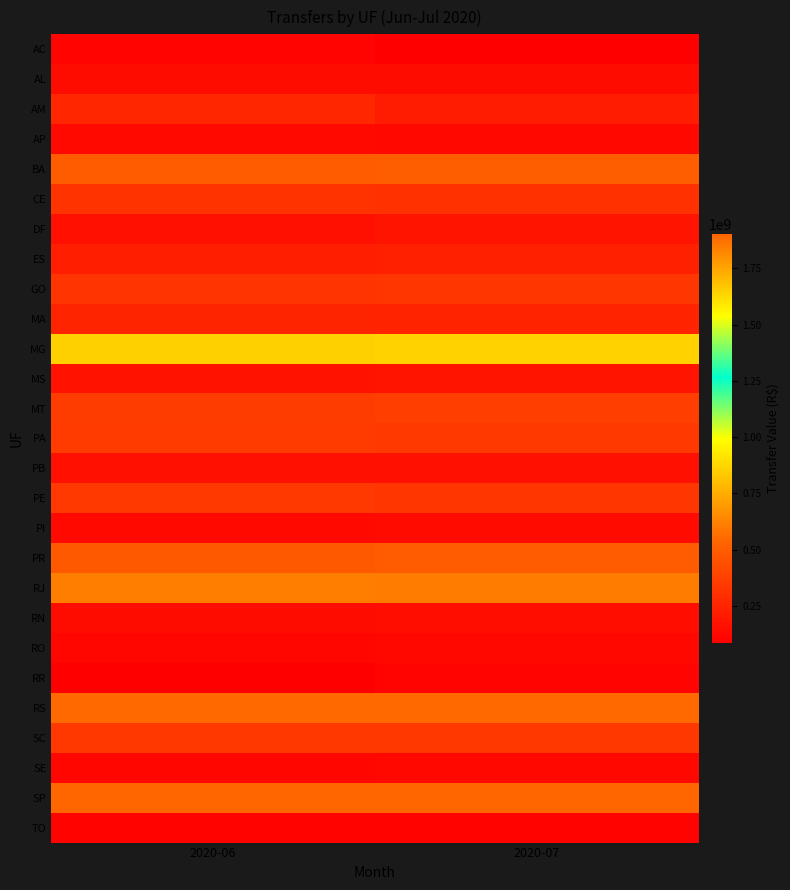

Reading left to right, list all the values displayed in this chart.

AC: 2020-06=112741576.5	2020-07=91750361.9
AL: 2020-06=142099875.3	2020-07=147416712.2
AM: 2020-06=257967655.4	2020-07=219855524.1
AP: 2020-06=133547895.8	2020-07=124201756.2
BA: 2020-06=501363226.1	2020-07=504950141.7
CE: 2020-06=313652664.4	2020-07=305389437.4
DF: 2020-06=157189067.1	2020-07=178057076.9
ES: 2020-06=226270726.6	2020-07=229322323.0
GO: 2020-06=324782174.2	2020-07=330652976.6
MA: 2020-06=254932824.5	2020-07=247350187.8
MG: 2020-06=858160920.9	2020-07=860723307.9
MS: 2020-06=173512889.9	2020-07=177883095.3
MT: 2020-06=359101016.0	2020-07=368250561.7
PA: 2020-06=353242524.3	2020-07=347094321.7
PB: 2020-06=157728812.2	2020-07=162497492.3
PE: 2020-06=346880035.9	2020-07=332534723.0
PI: 2020-06=128546376.8	2020-07=135289545.0
PR: 2020-06=489612879.6	2020-07=493008411.9
RJ: 2020-06=612373602.8	2020-07=604337317.8
RN: 2020-06=142934331.6	2020-07=150849248.7
RO: 2020-06=114809722.2	2020-07=123481646.5
RR: 2020-06=85020072.5	2020-07=109289906.4
RS: 2020-06=549888579.1	2020-07=549811370.6
SC: 2020-06=333905188.2	2020-07=334384957.5
SE: 2020-06=114647866.4	2020-07=120547647.8
SP: 2020-06=1902828983.8	2020-07=1899656726.3
TO: 2020-06=102258511.8	2020-07=101413221.0